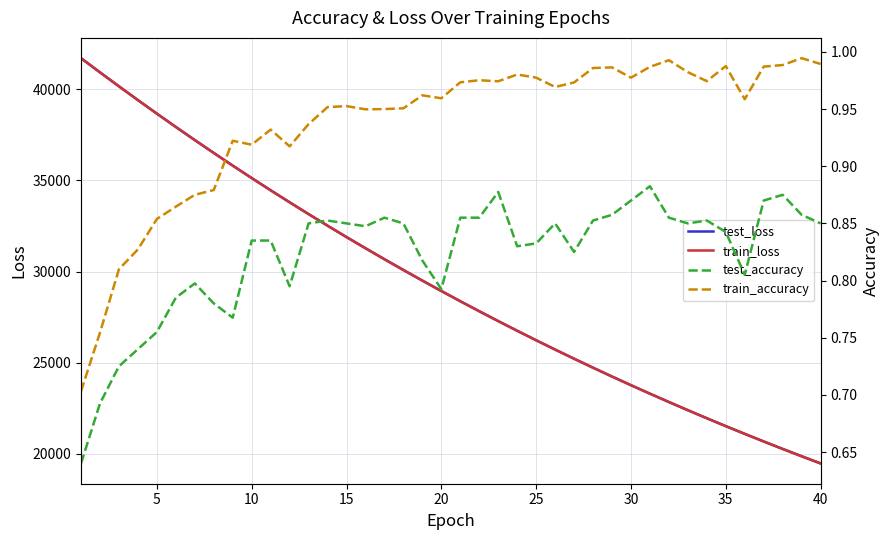

True or false: test_accuracy has more than 2 interior local peaks.

True